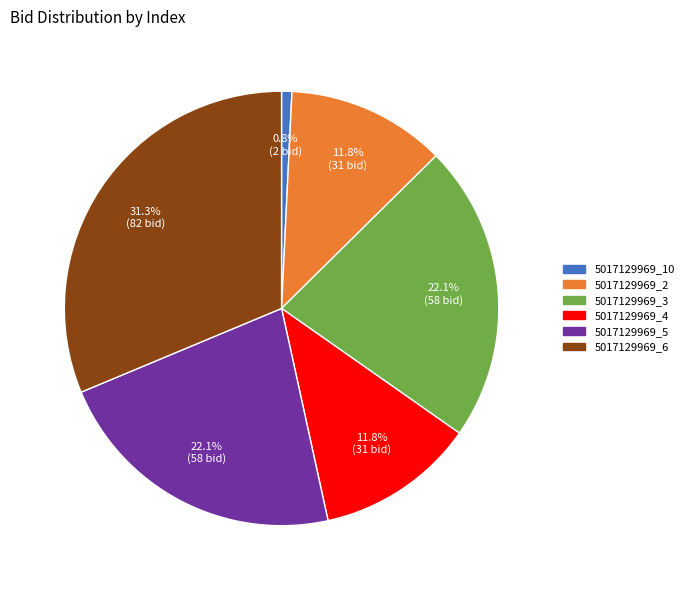

Do 5017129969_2 and 5017129969_5 together represent more than half of the pie?

No